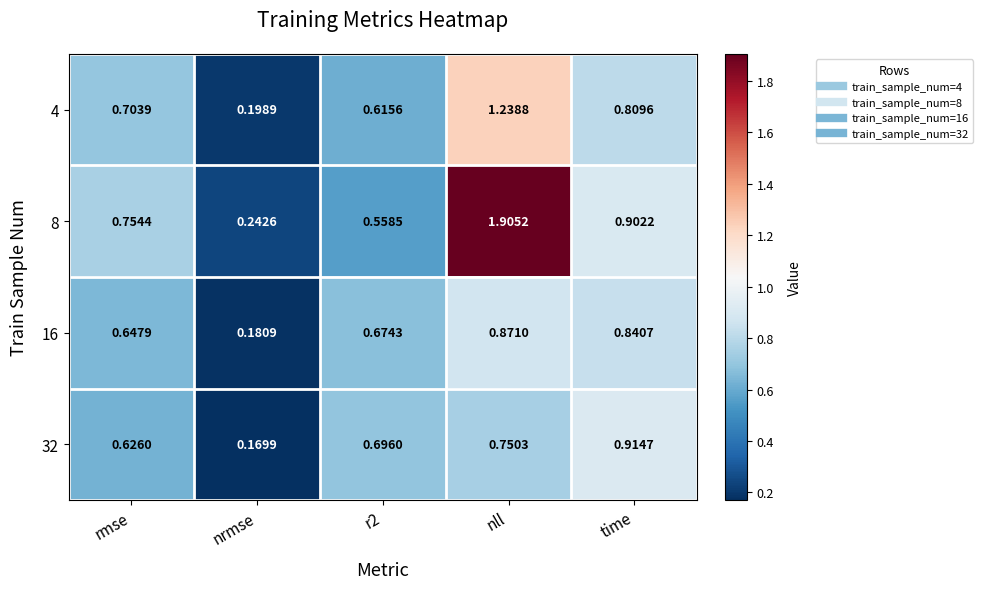

Which category has the lowest value across all series?

nrmse